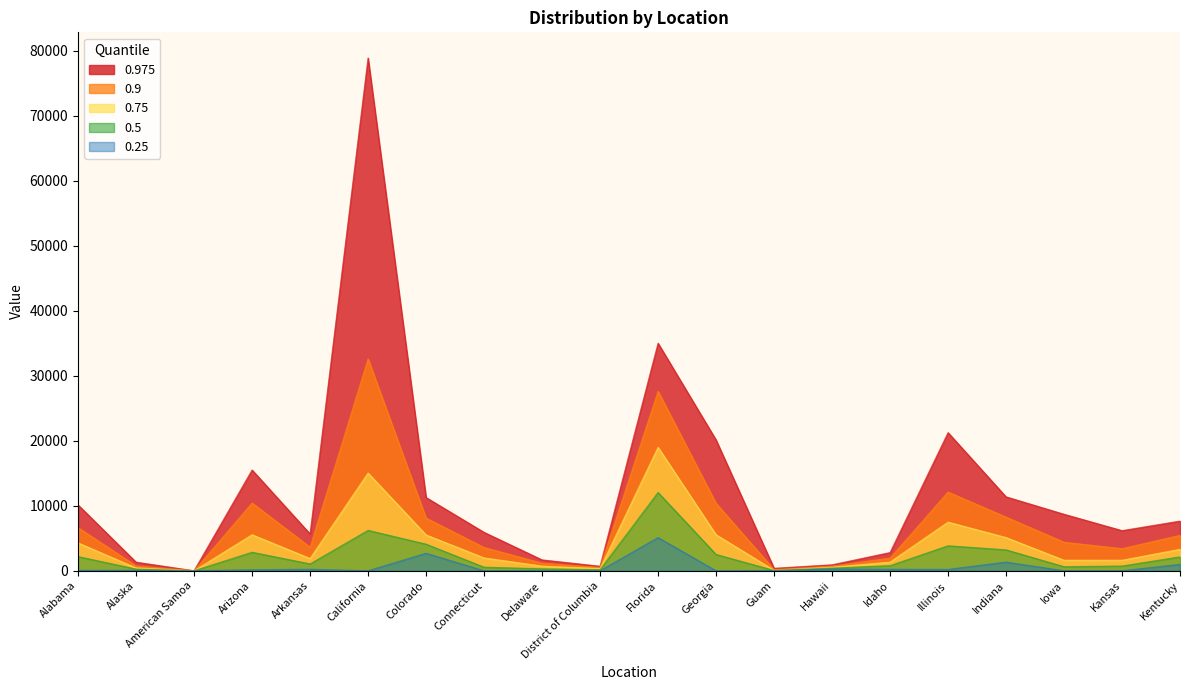

In 0.25, how many points are lower than both neighbors (excluding endpoints)?

4